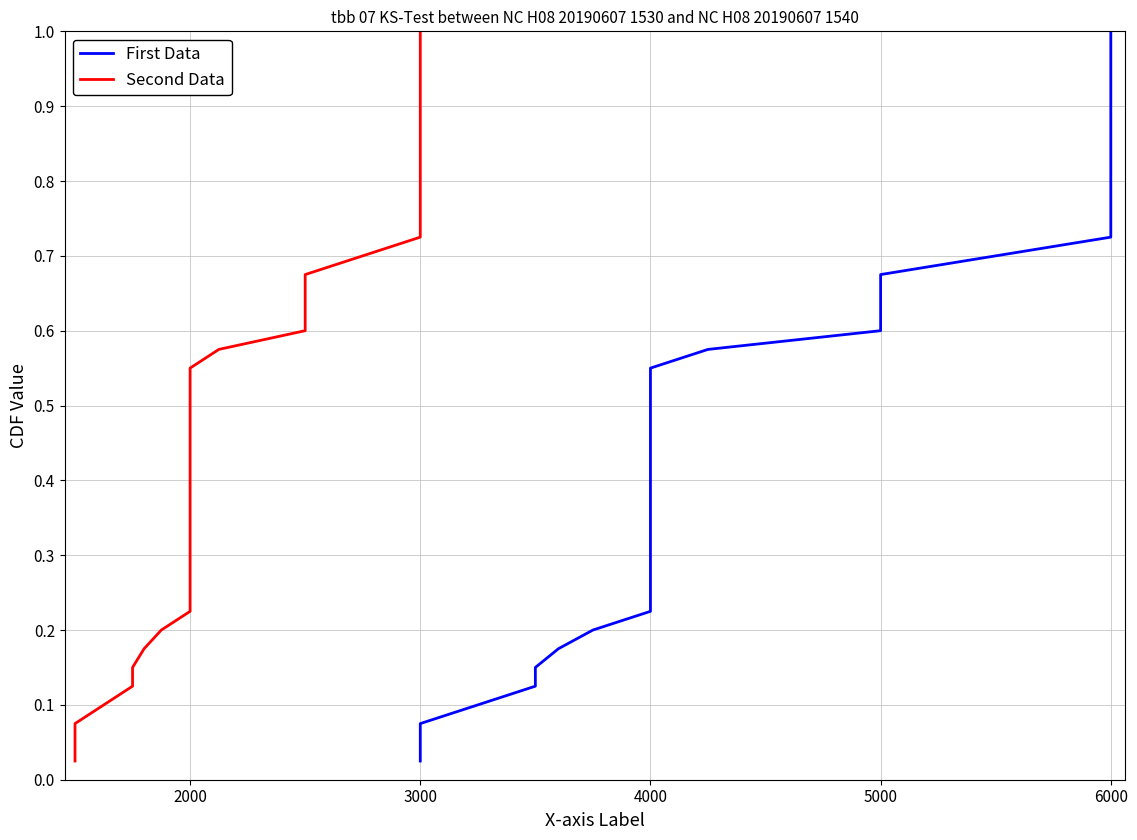

What is the difference between the First Data values at 9 and 21?

0.3